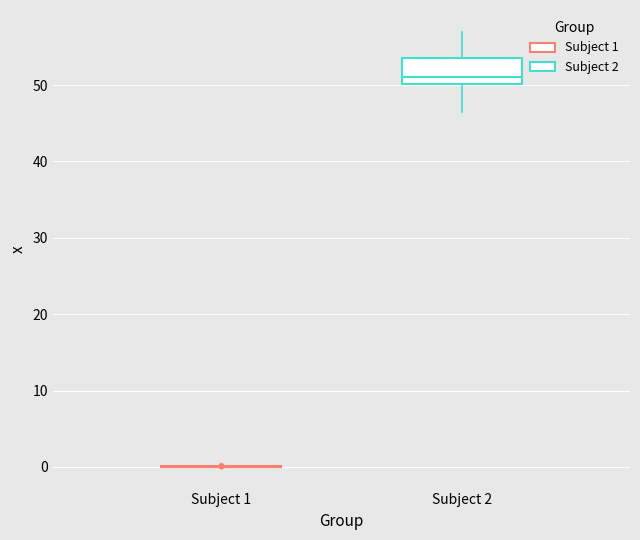

Reading left to right, transcribe this box plot: for each box, give where its median line is, the range the box spans, and where its two whiskers end, as read against the y-axis. The values are not printed on the chart, so give them approximately, as read against the axis.

Subject 1: box collapsed to a line at 0, whiskers 0 to 0
Subject 2: median 51, box 50 to 53, whiskers 47 to 57